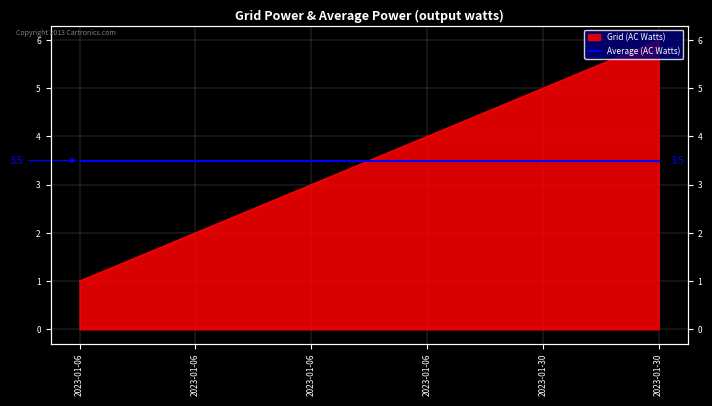

True or false: there are more than 1 points higher than both neighbors.

False